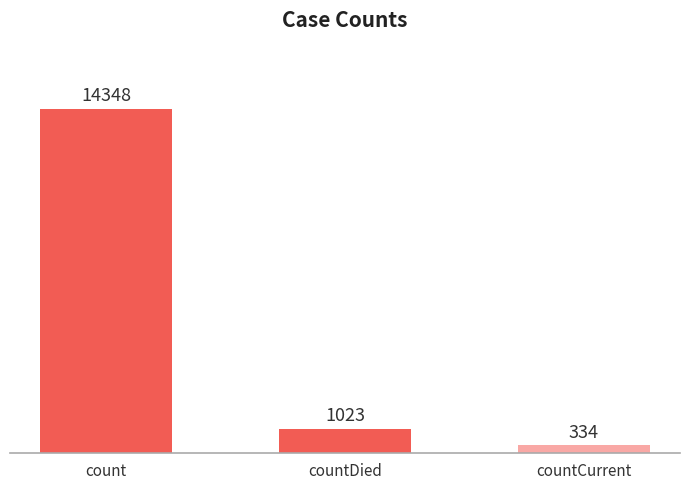

Rank the categories by value from highest to lowest.

count, countDied, countCurrent